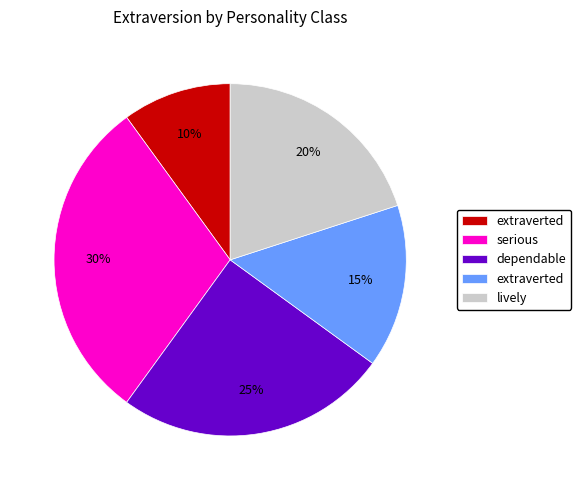

Is there a majority slice in this chart?

No